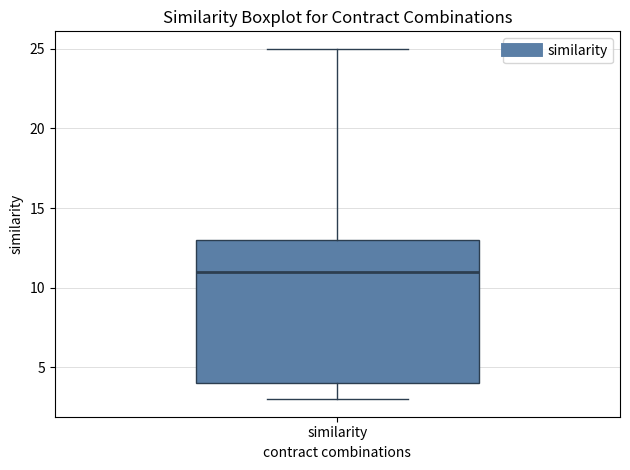

Where does the upper whisker of the box for similarity end on the y-axis? The values are not printed on the chart, so give them approximately, as read against the axis.

25